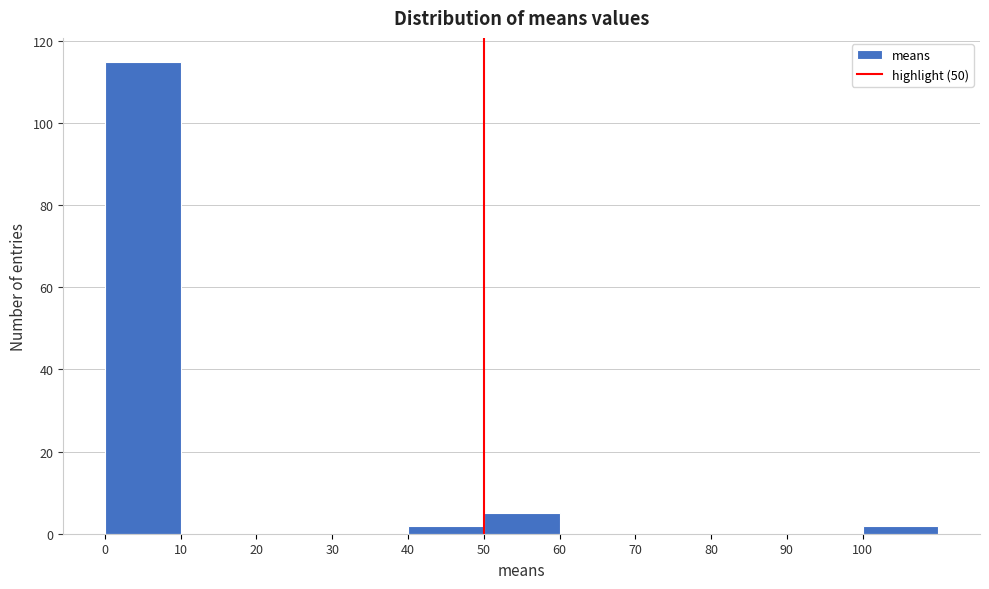

How tall is the bar that spans 50 to 60 on the x-axis? The values are not printed on the chart, so give them approximately, as read against the axis.

6